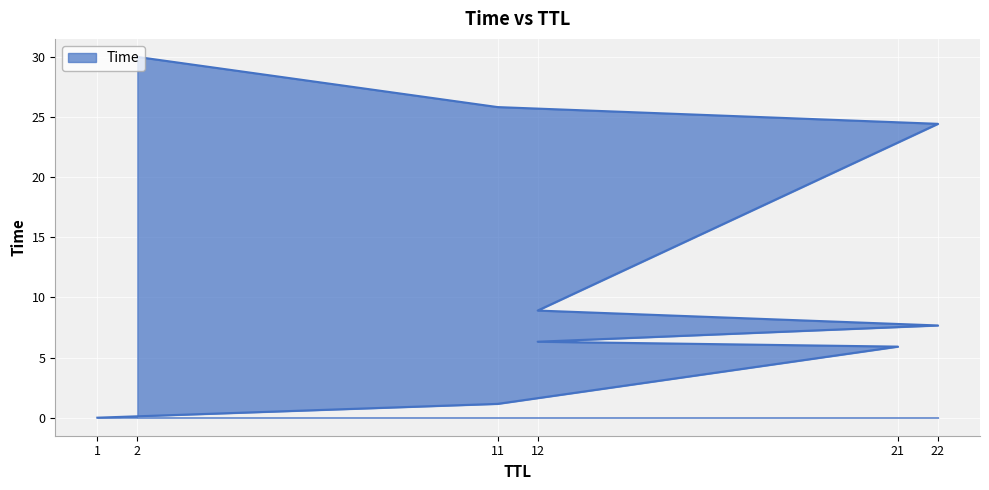

What is the average value?

12.2